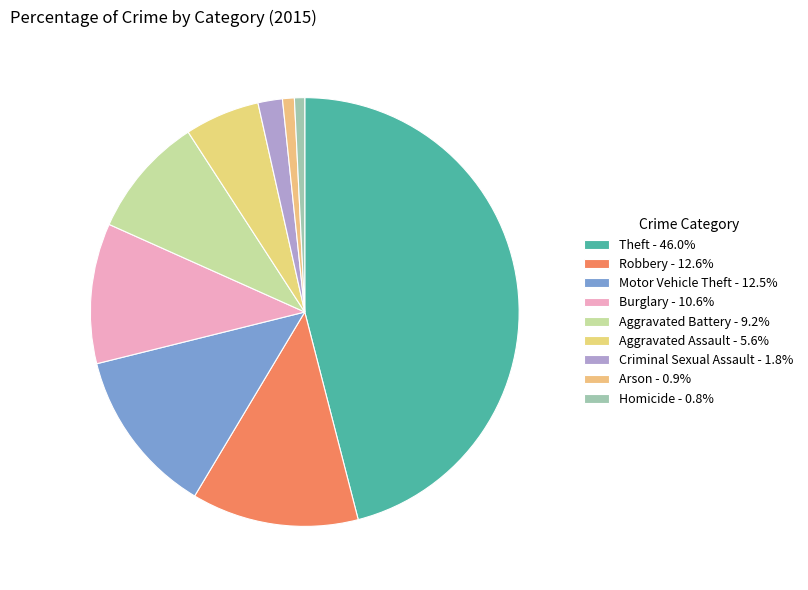

Which has a higher value, Theft or Homicide?

Theft